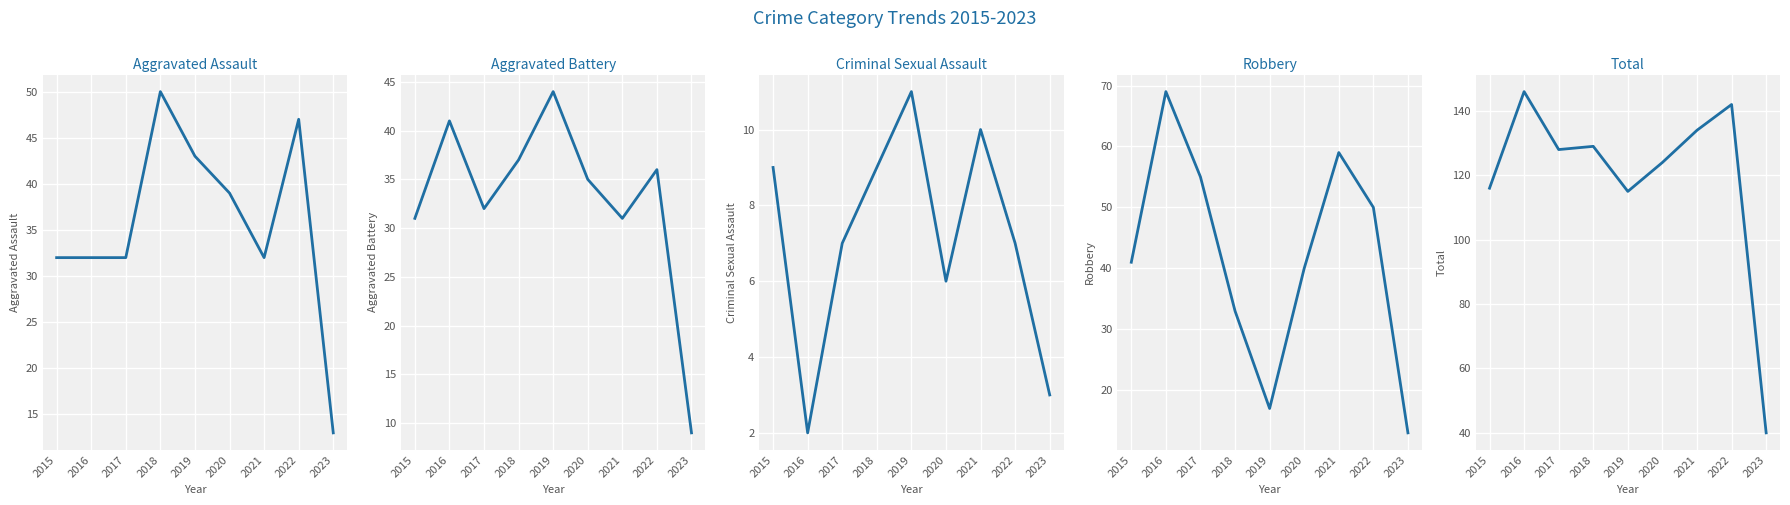

Does the chart display data point markers on the line(s)?

No